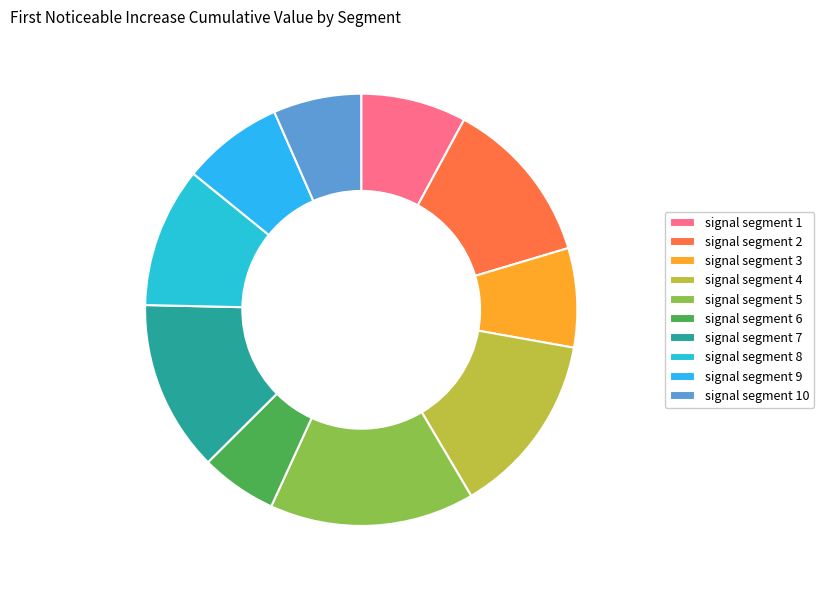

What is the smallest slice in the pie chart?

signal segment 6